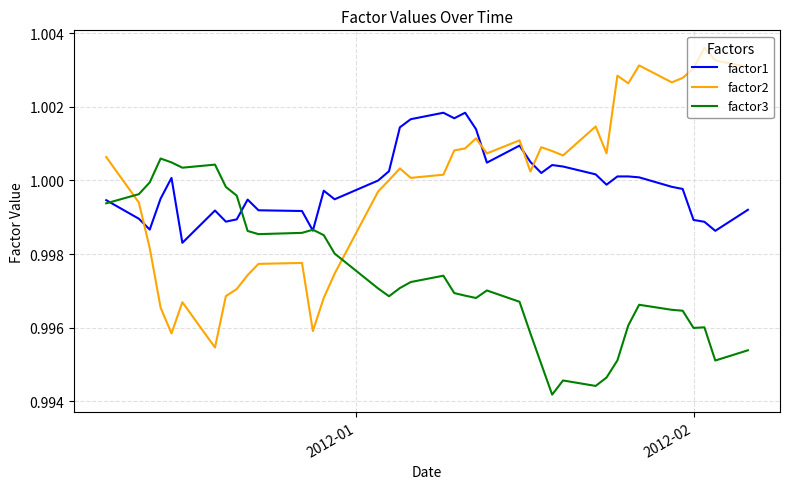

List the series in order of their peak value, highest first.

factor2, factor1, factor3